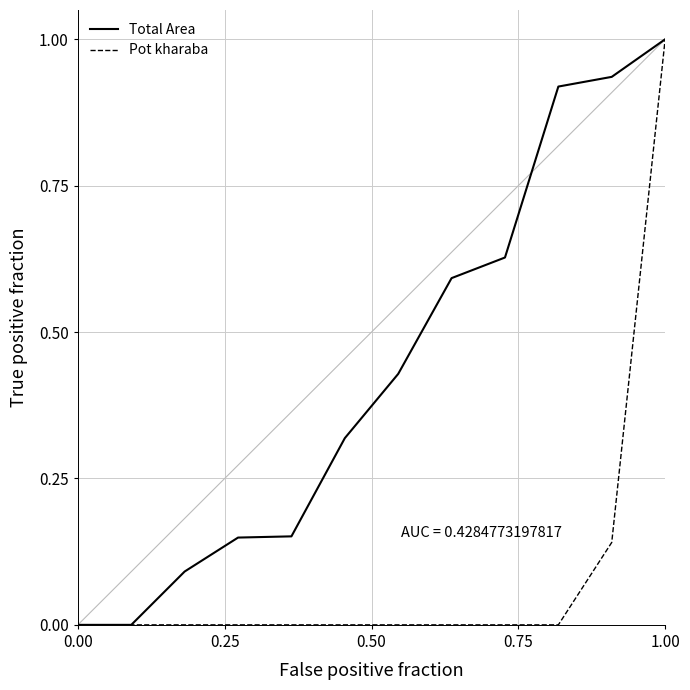

What is the greatest value displayed?

1.0